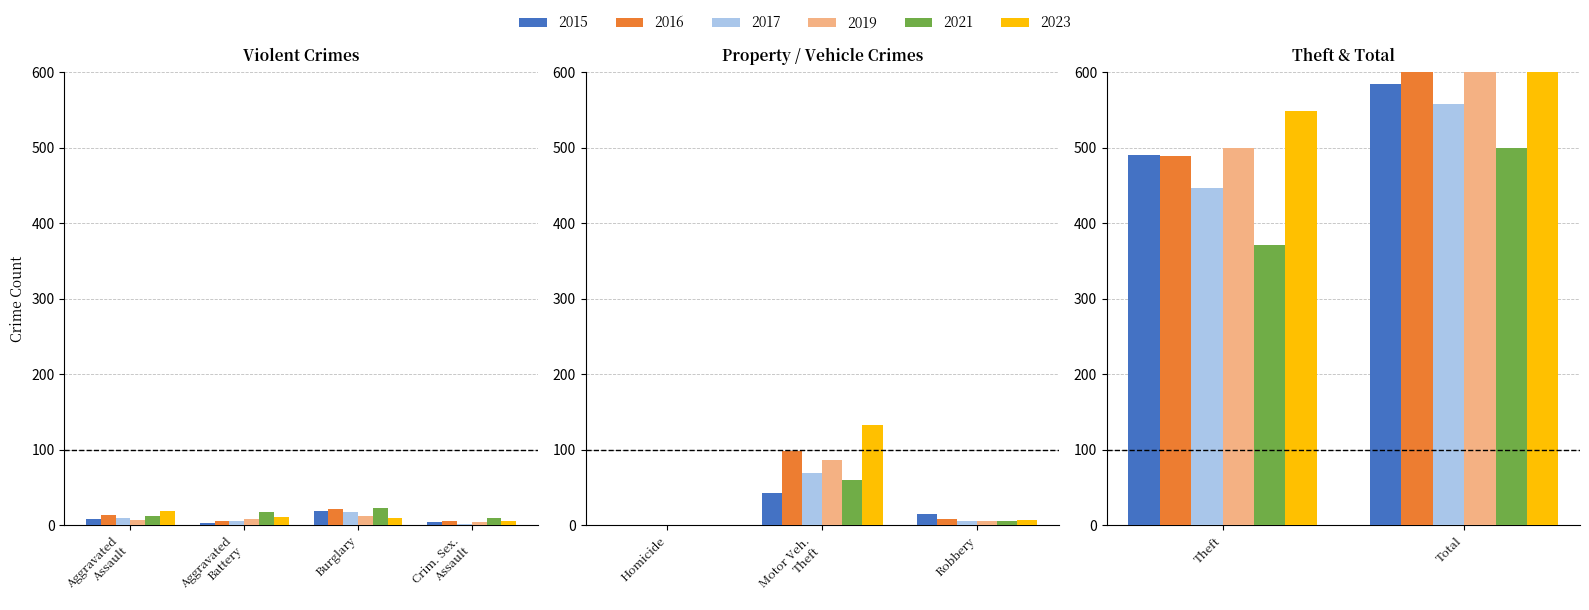

What is the label of the 6th bar from the right?

Criminal Sexual Assault